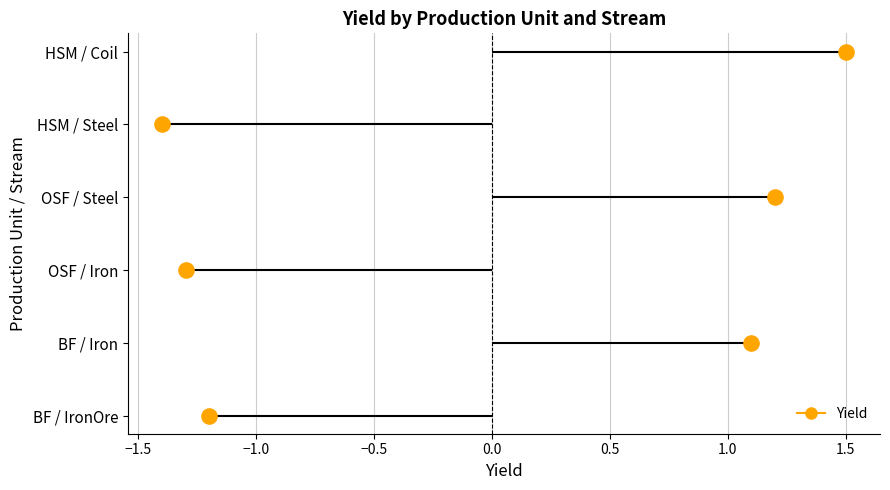

Between OSF / Iron and BF / Iron, which is larger?

BF / Iron